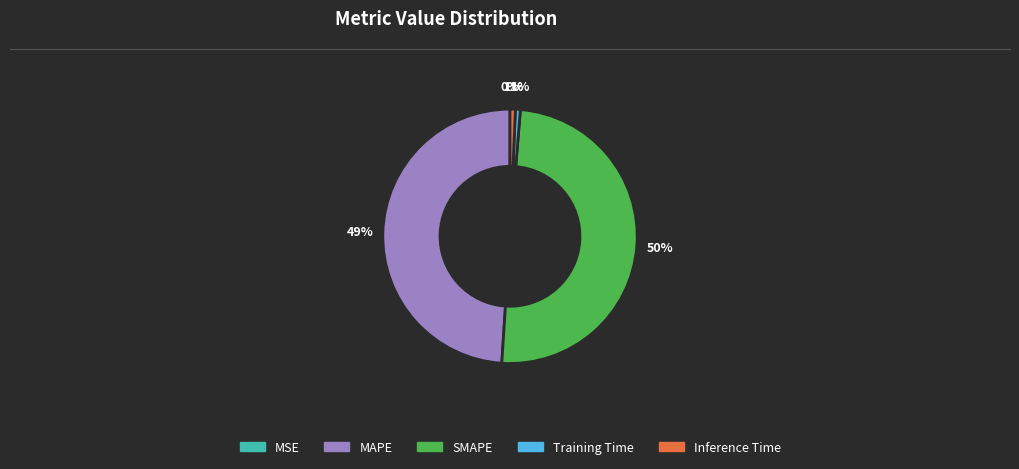

The Training Time slice represents 1% of the pie. True or false?

True